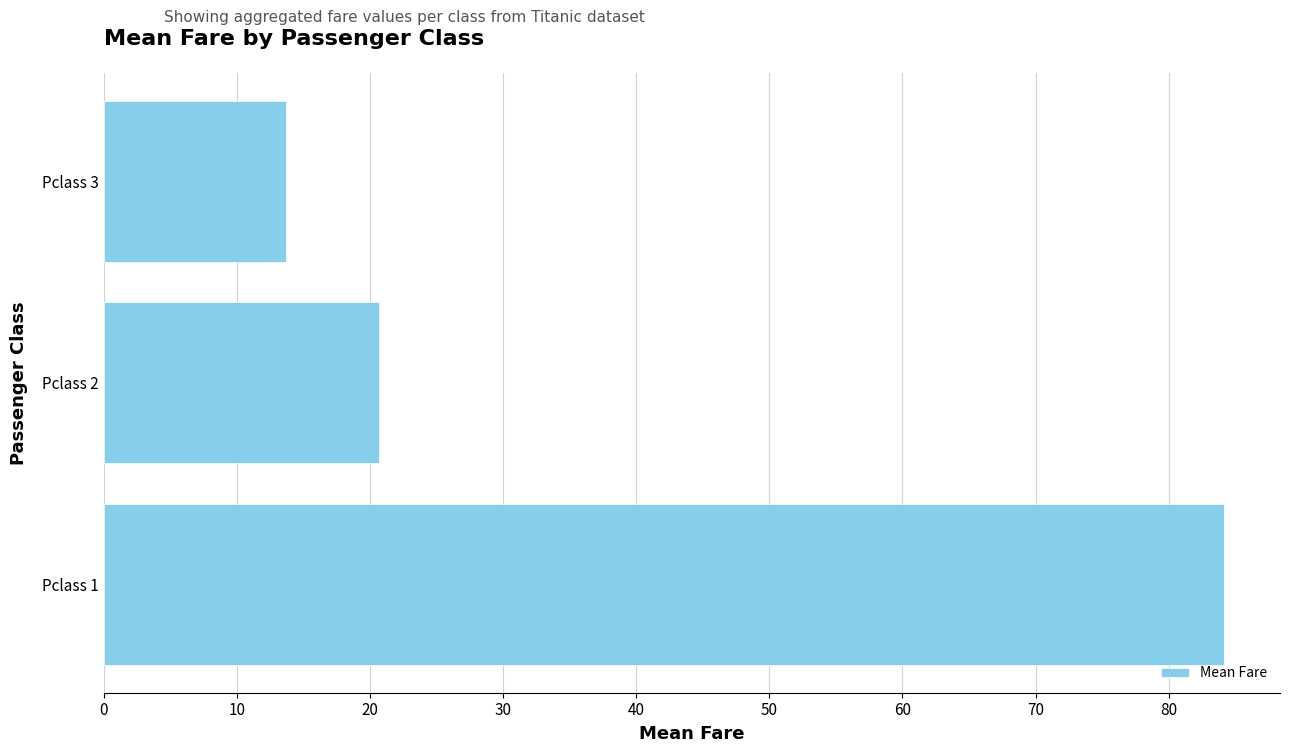

What is the difference between the maximum and minimum values?

70.5